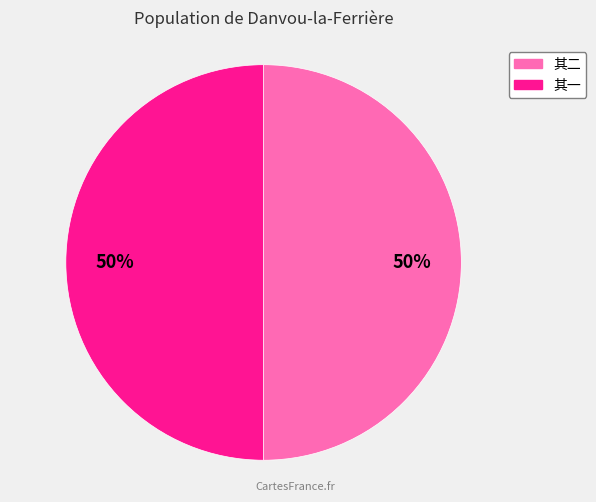

To the nearest percent, what is the average slice percentage?

50%